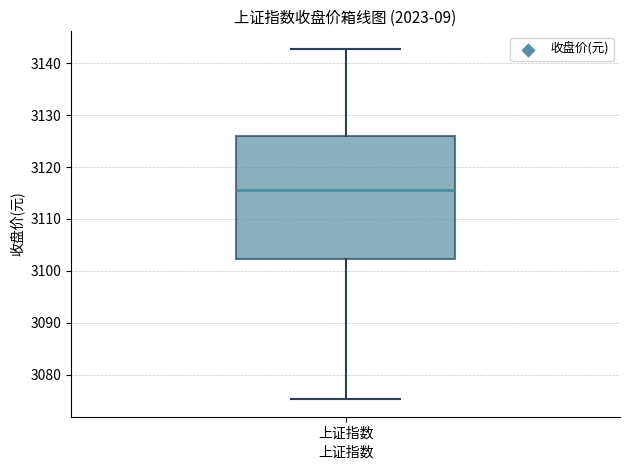

Read this box plot against the y-axis: the position of the median line, the range covered by the box, and the ends of both whiskers. The values are not printed on the chart, so give them approximately, as read against the axis.

median 3116, box 3102 to 3126, whiskers 3075 to 3143